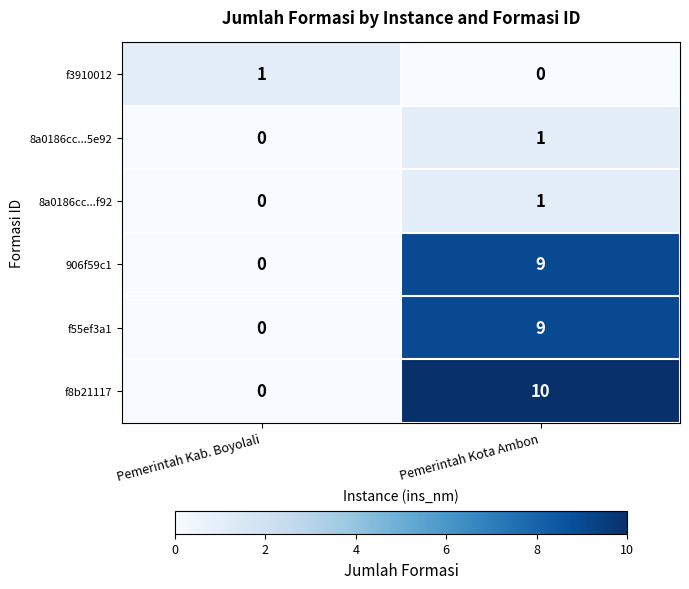

What is the sum of all f55ef3a1 values?

9